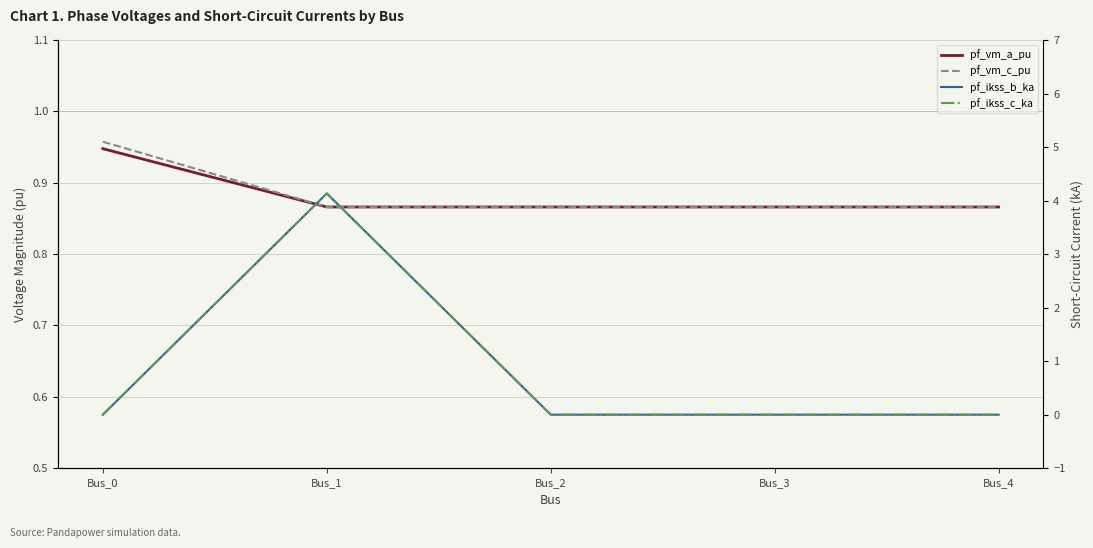

True or false: pf_vm_a_pu has more than 1 points higher than both neighbors.

False